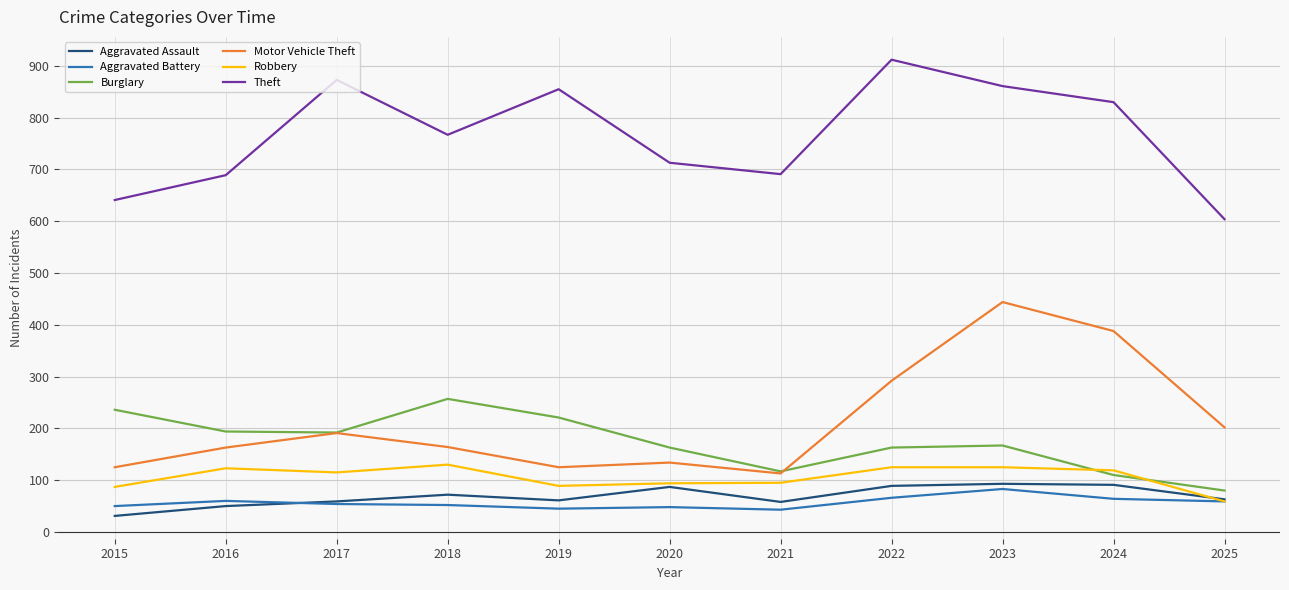

Is this an area chart (filled region under the line)?

No